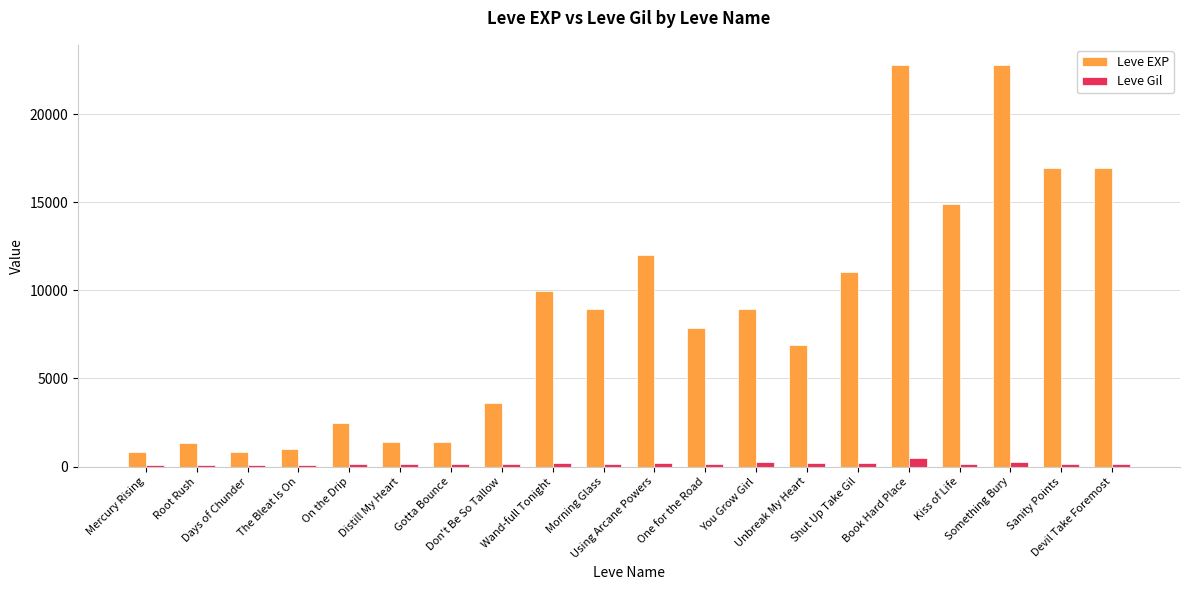

What is the label of the 8th bar from the left?

Don't Be So Tallow